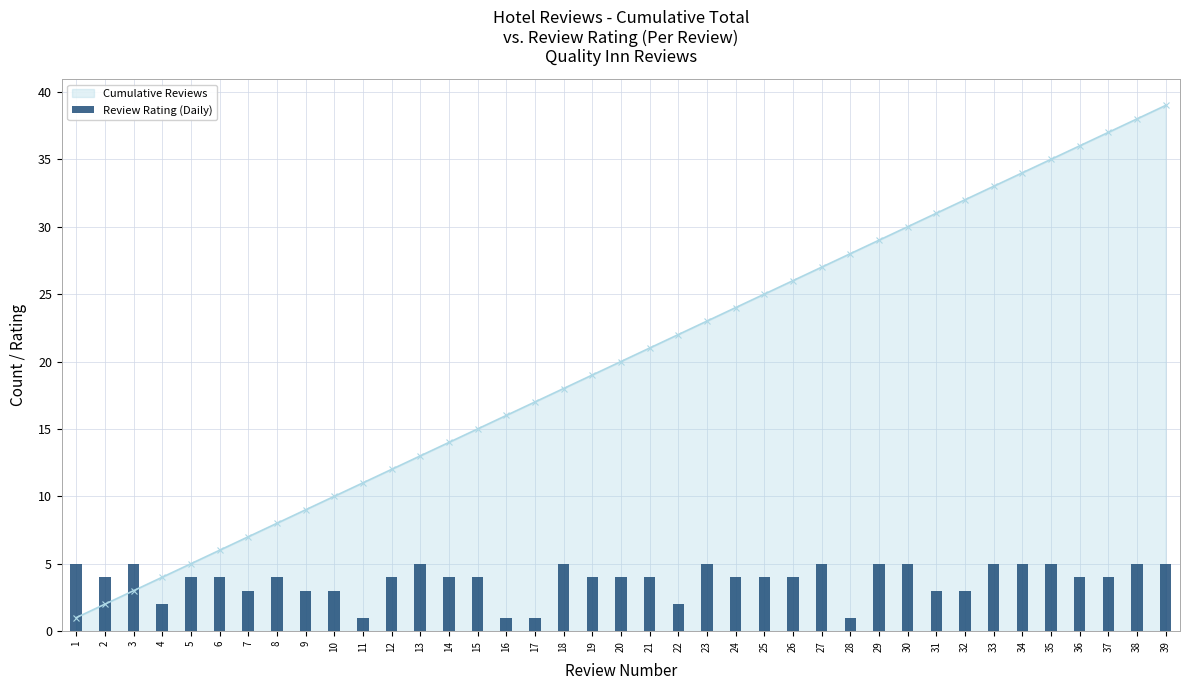

True or false: Review Rating (Daily) has a value of 4 at 2.

True